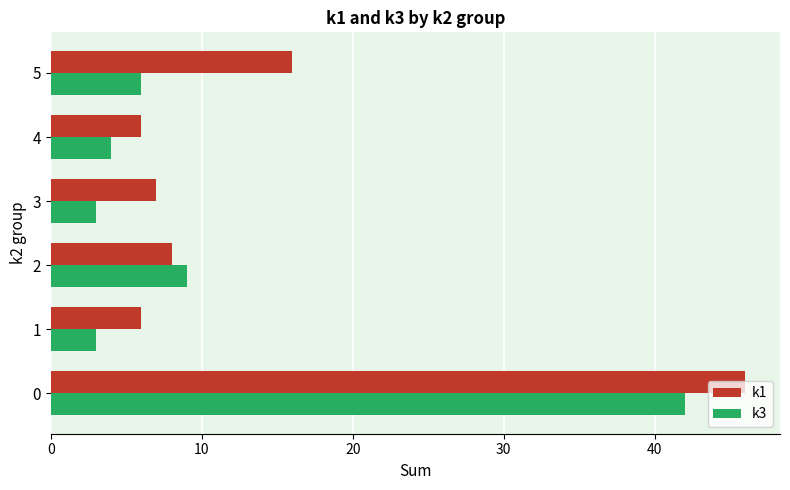

Is it true that k3 equals 1 at 4?

False